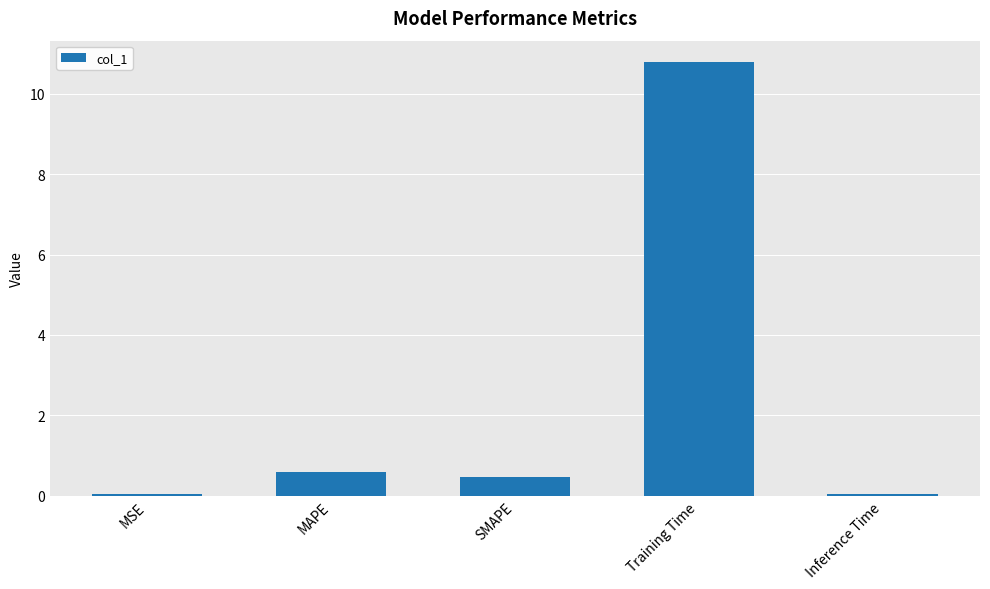

Where is the data nearest to the value 5?

MAPE